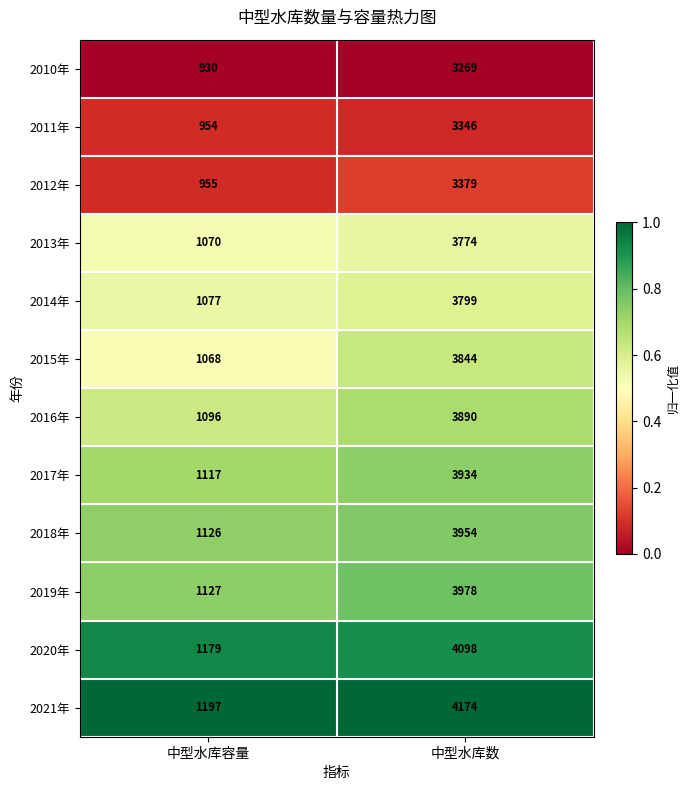

Reading right to left, transcribe all the data shown in this chart.

2010年: 3269	930
2011年: 3346	954
2012年: 3379	955
2013年: 3774	1070
2014年: 3799	1077
2015年: 3844	1068
2016年: 3890	1096
2017年: 3934	1117
2018年: 3954	1126
2019年: 3978	1127
2020年: 4098	1179
2021年: 4174	1197